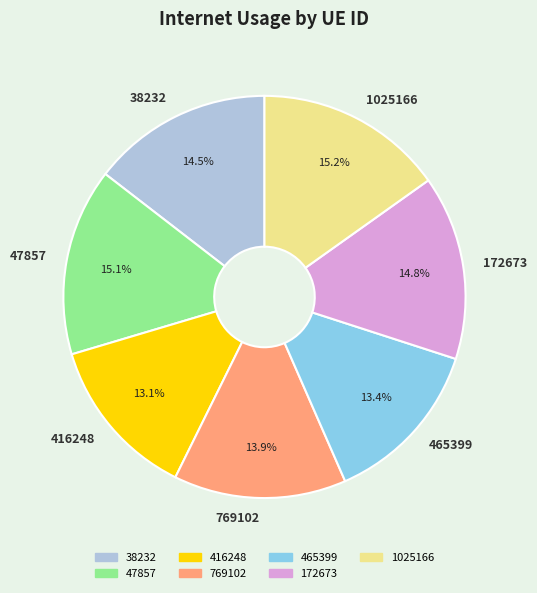

Count the number of slices in the pie.

7